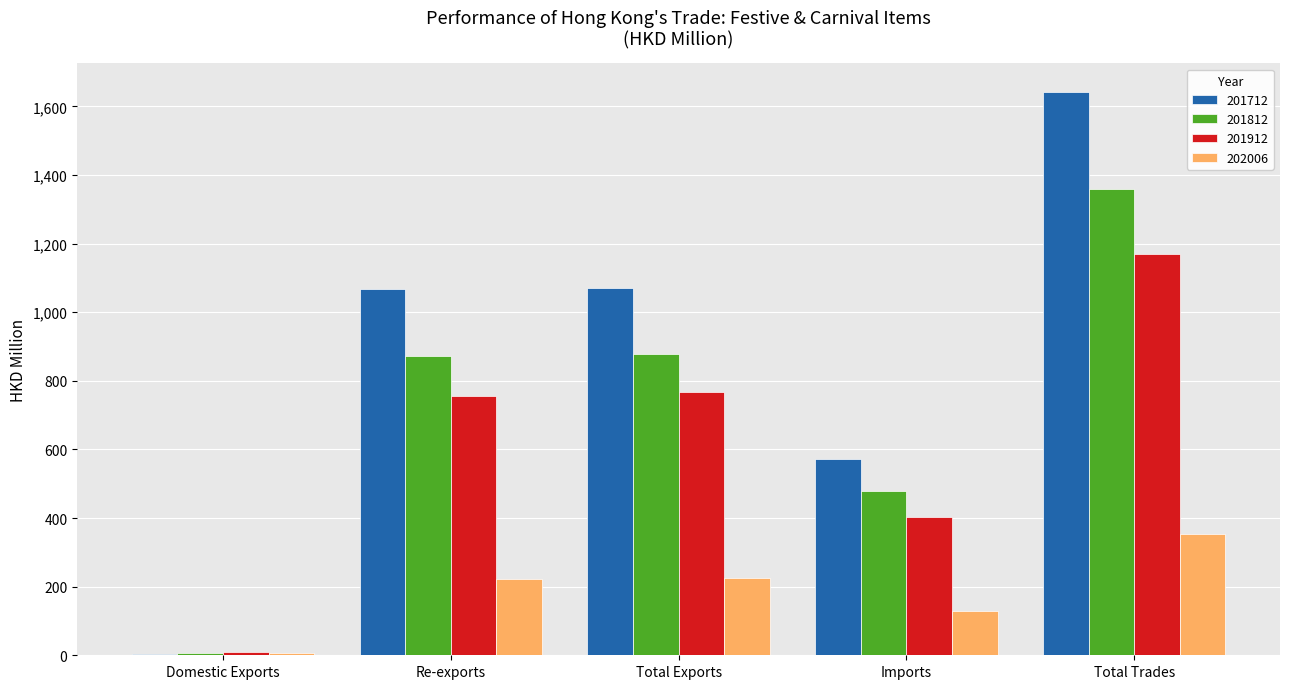

What is the approximate value of 202006 at Re-exports?

221.0